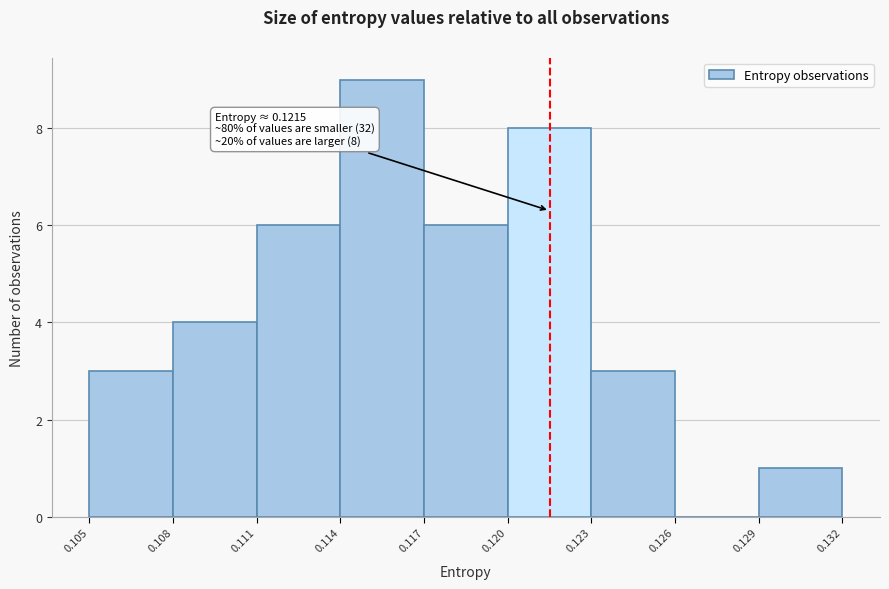

Which range on the x-axis has the tallest bar?

0.114 to 0.117